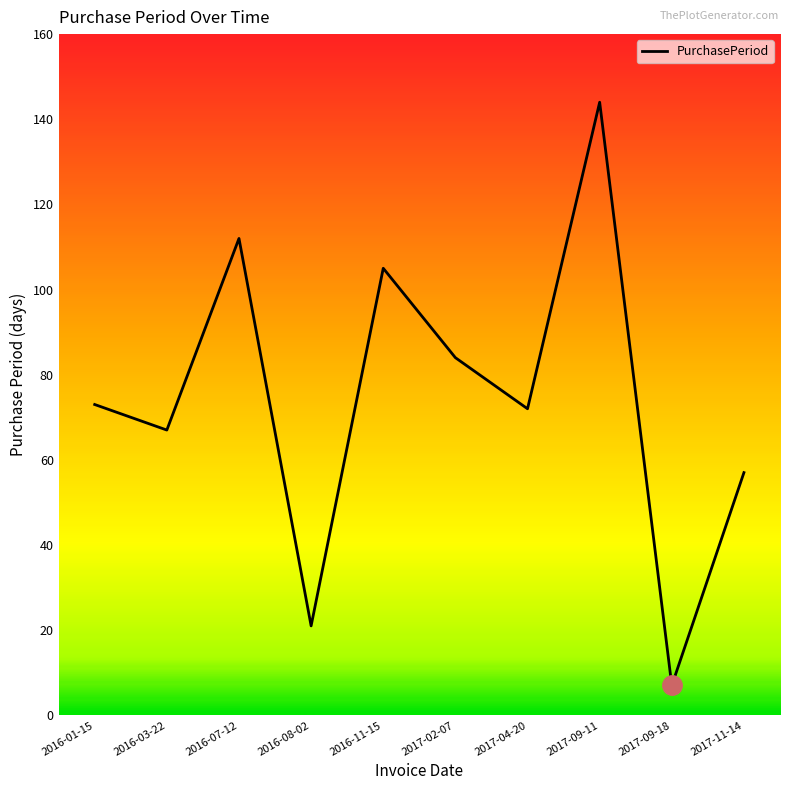

At which category does the data reach its first local peak?

2016-07-12